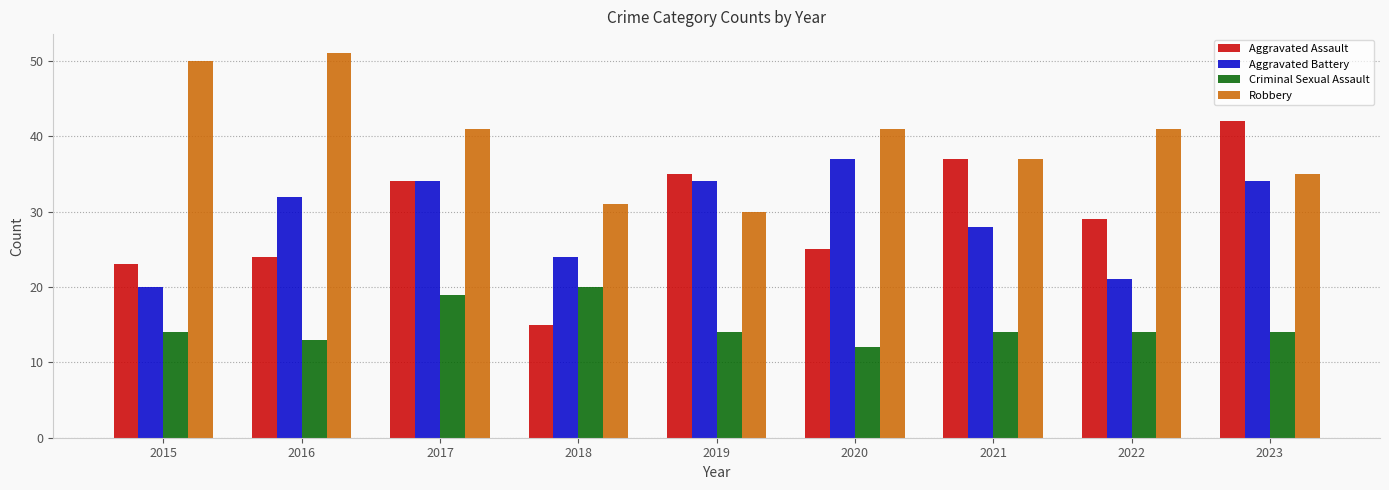

What is the value of the Aggravated Assault bar at the 2nd from the left?

24